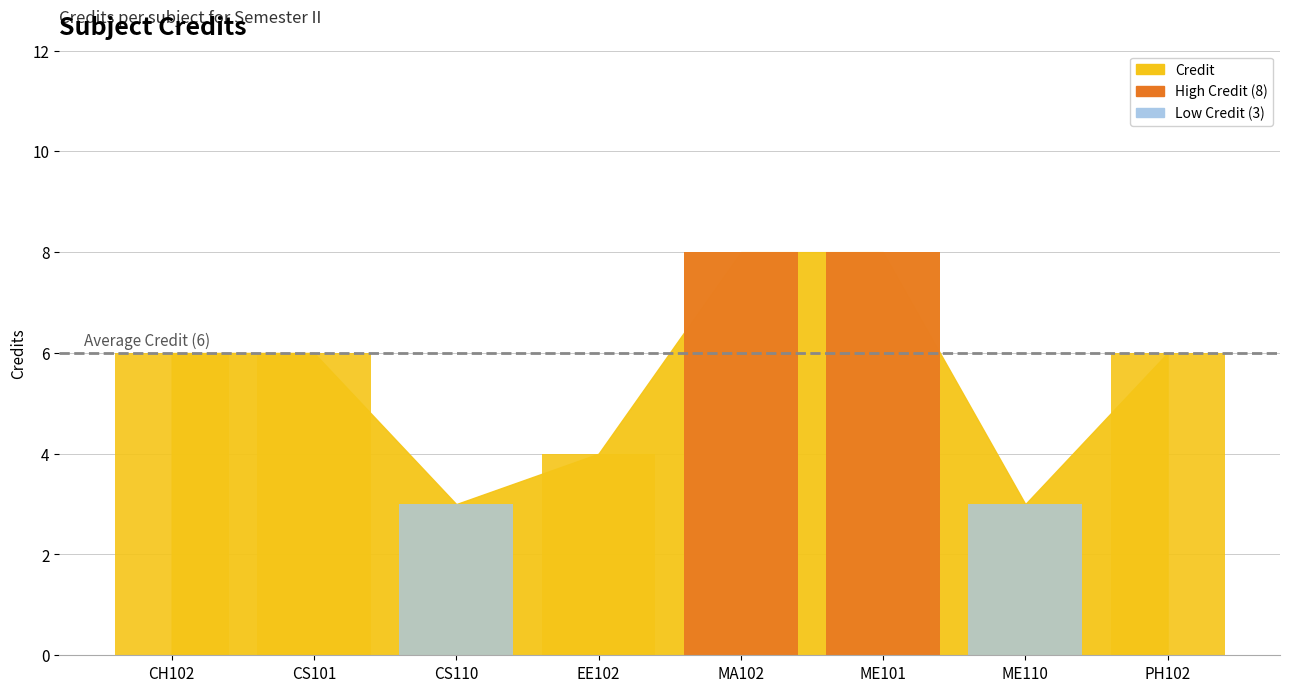

What is the minimum value shown in the chart?

3